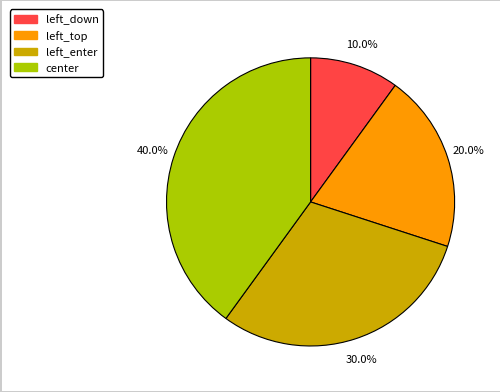

To the nearest percent, what is the difference between the left_down and center slice percentages?

30%